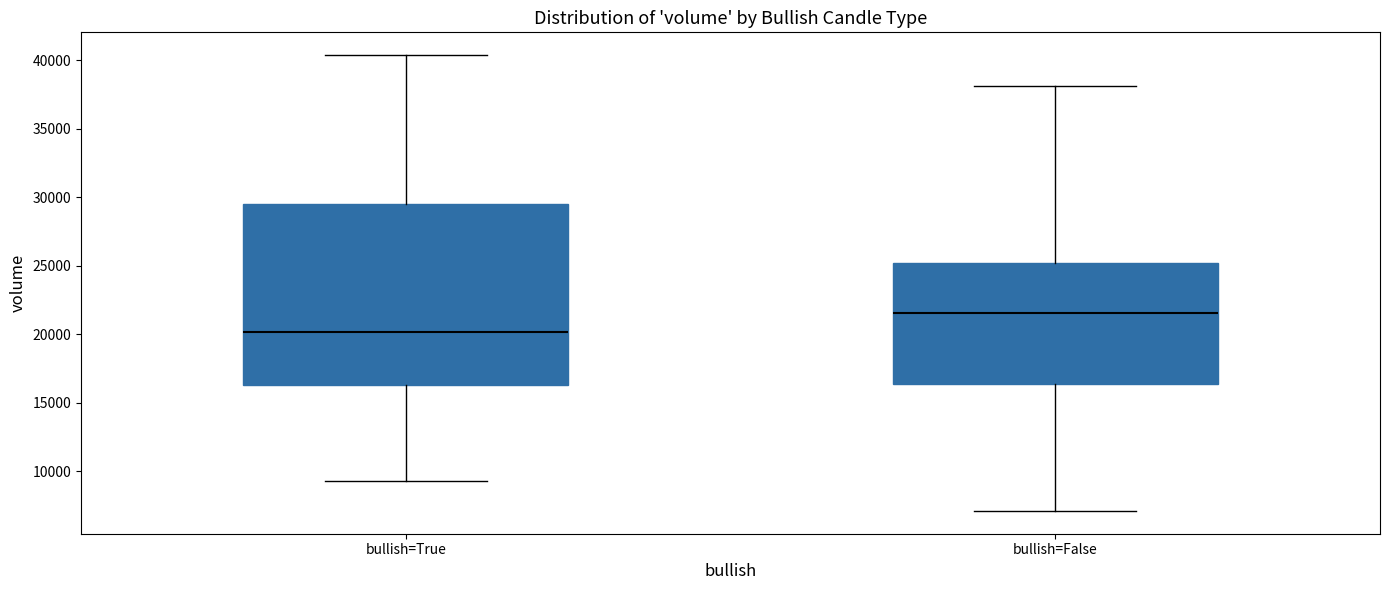

Reading left to right, transcribe this box plot: for each box, give where its median line is, the range the box spans, and where its two whiskers end, as read against the y-axis. The values are not printed on the chart, so give them approximately, as read against the axis.

bullish=True: median 20000, box 16500 to 29500, whiskers 9500 to 40500
bullish=False: median 21500, box 16500 to 25000, whiskers 7000 to 38000